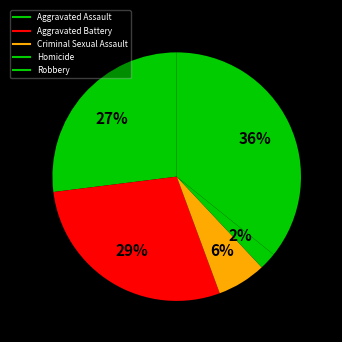

Count the number of slices in the pie.

5